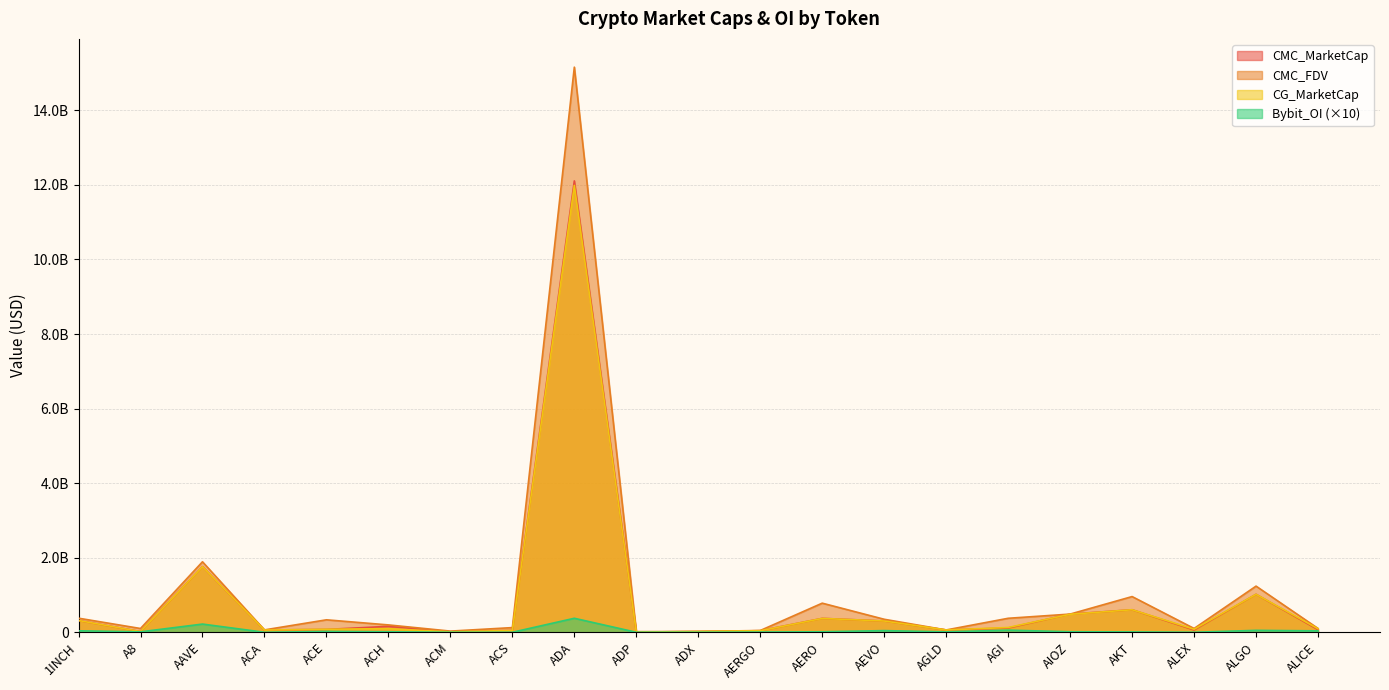

How many interior local valleys does the Bybit_OI series have?

4